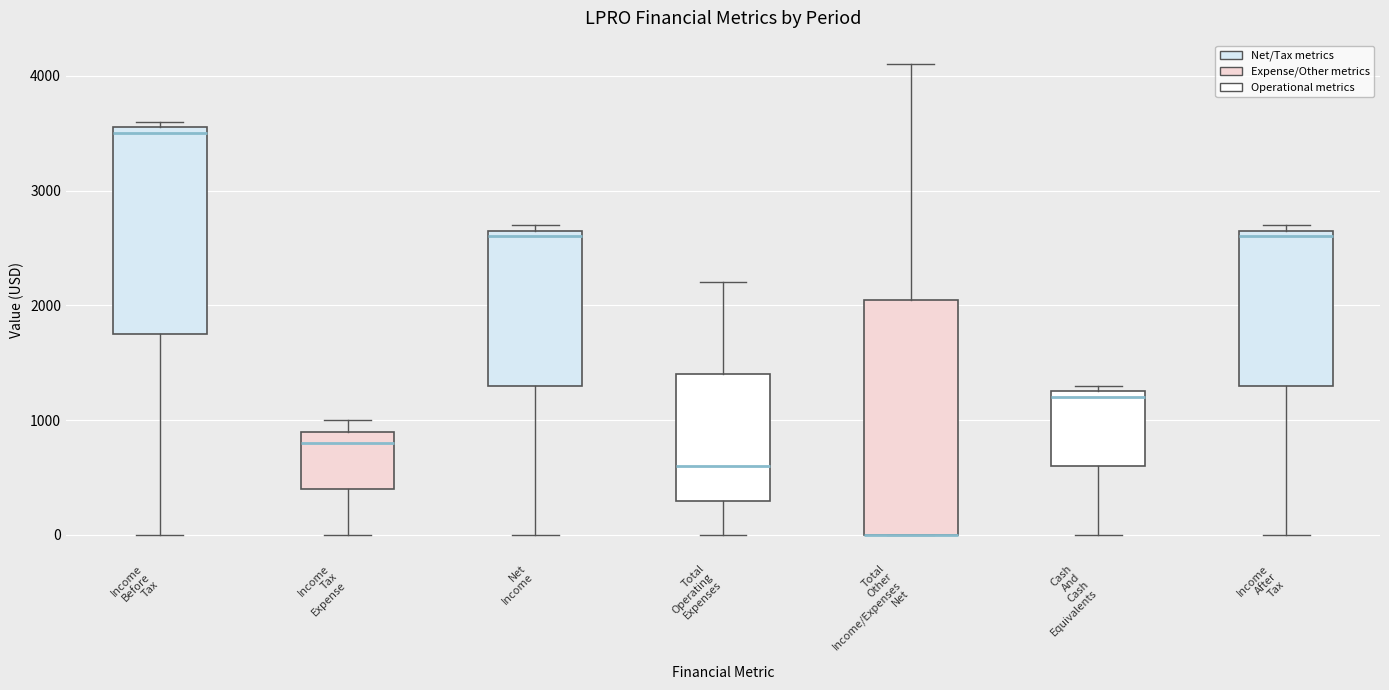

Reading left to right, transcribe this box plot: for each box, give where its median line is, the range the box spans, and where its two whiskers end, as read against the y-axis. The values are not printed on the chart, so give them approximately, as read against the axis.

Income Before Tax: median 3500, box 1800 to 3600, whiskers 0 to 3600 (just above the box's upper edge)
Income Tax Expense: median 800, box 400 to 900, whiskers 0 to 1000
Net Income: median 2600, box 1300 to 2700, whiskers 0 to 2700 (just above the box's upper edge)
Total Operating Expenses: median 600, box 300 to 1400, whiskers 0 to 2200
Total Other Income/Expenses Net: median 0 (drawn on the box's lower edge), box 0 to 2100, whiskers 0 to 4100
Cash And Cash Equivalents: median 1200, box 600 to 1300, whiskers 0 to 1300 (just above the box's upper edge)
Income After Tax: median 2600, box 1300 to 2700, whiskers 0 to 2700 (just above the box's upper edge)